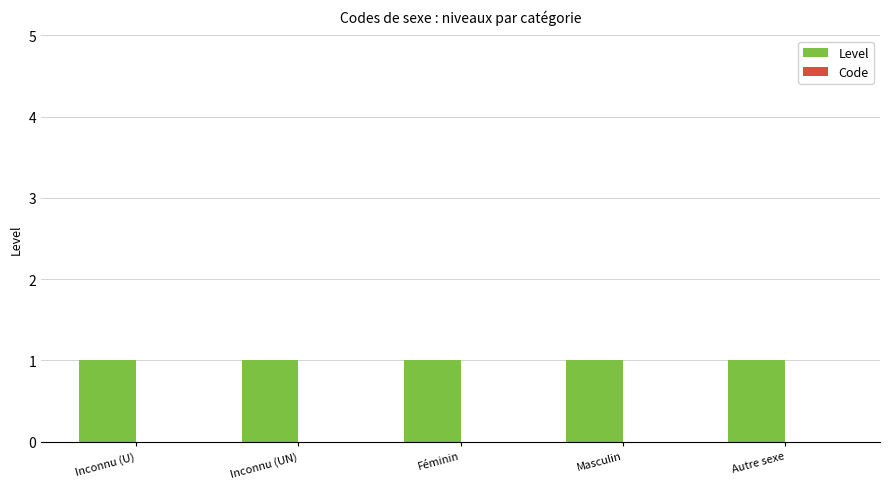

Count the number of categories in the chart.

5